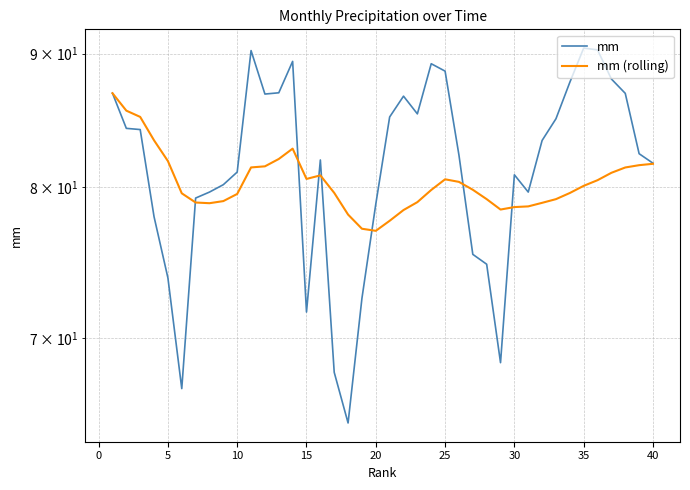

How many lines are shown in the chart?

2